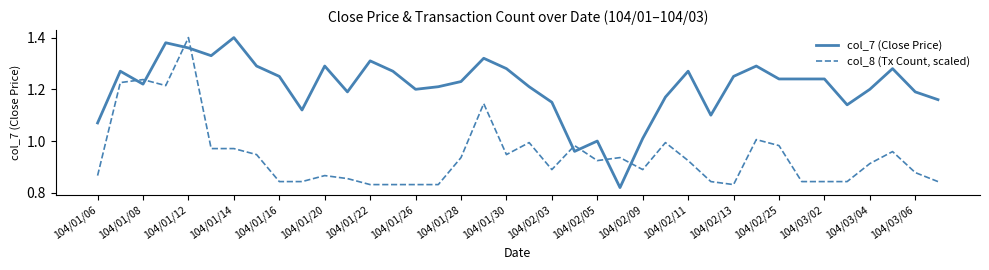

Count the number of data series in this chart.

2